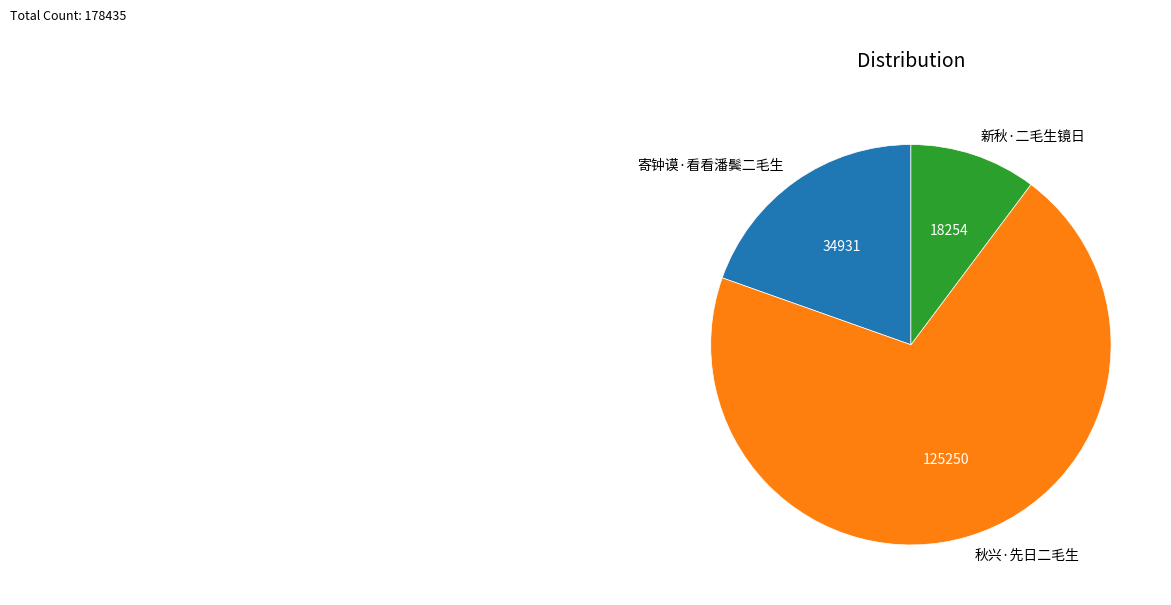

Do 新秋·二毛生镜日 and 秋兴·先日二毛生 together represent more than half of the pie?

Yes